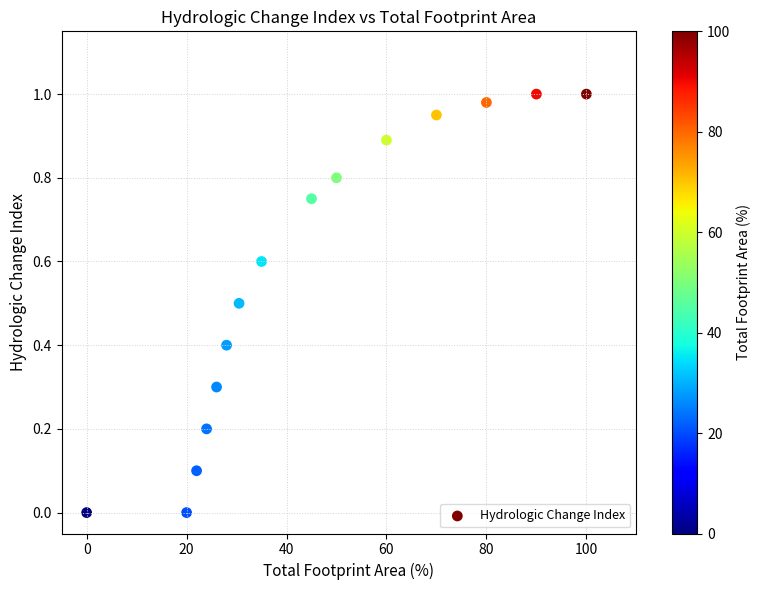

What is the range of X values (max minus min)?

100.0